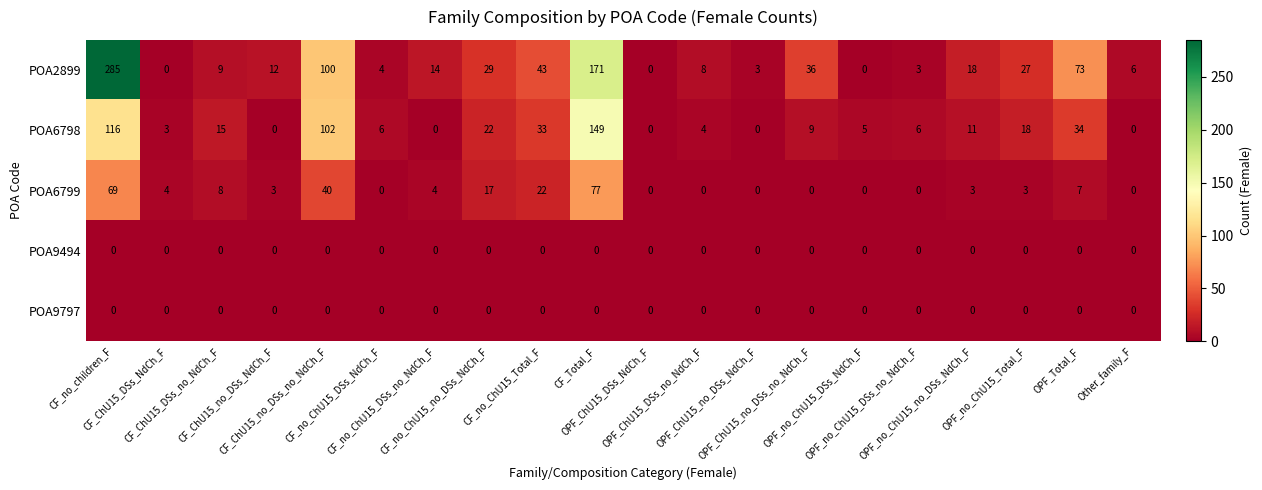

At which category is the sum across all series the highest?

CF_no_children_F